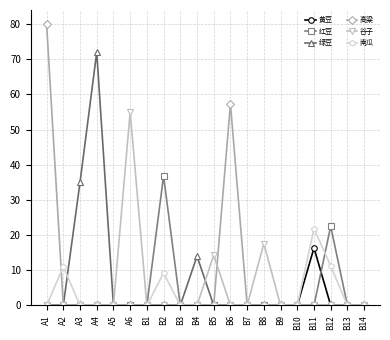

True or false: 谷子 and 高粱 cross at least once.

True